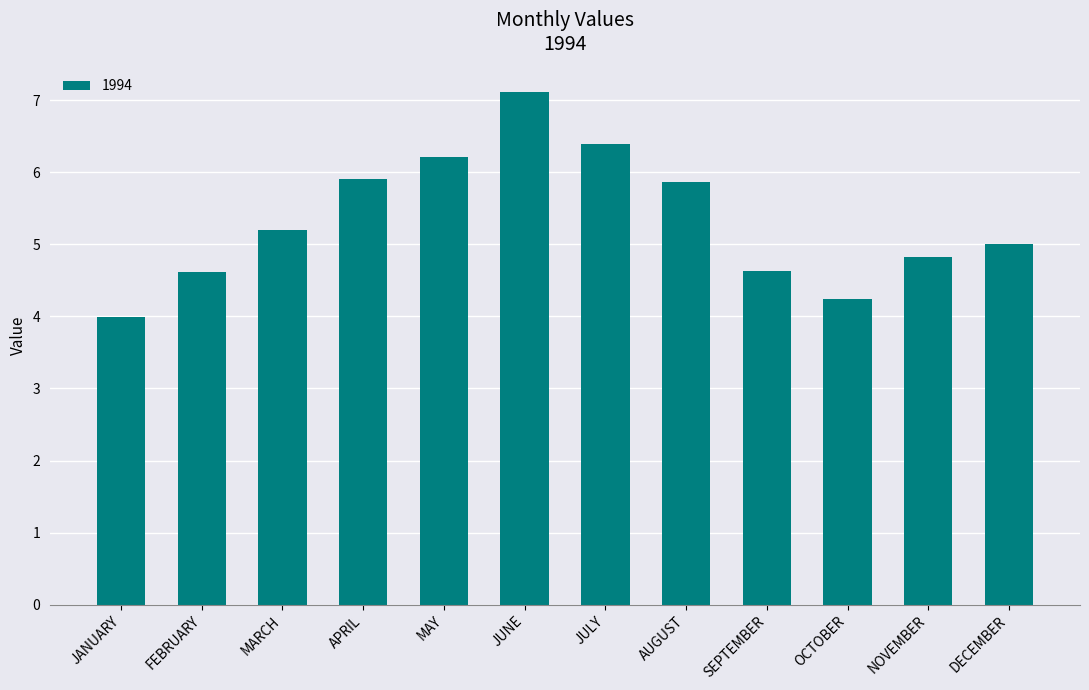

Reading left to right, transcribe all the data shown in this chart.

4.0	4.6	5.2	5.9	6.2	7.1	6.4	5.9	4.6	4.2	4.8	5.0